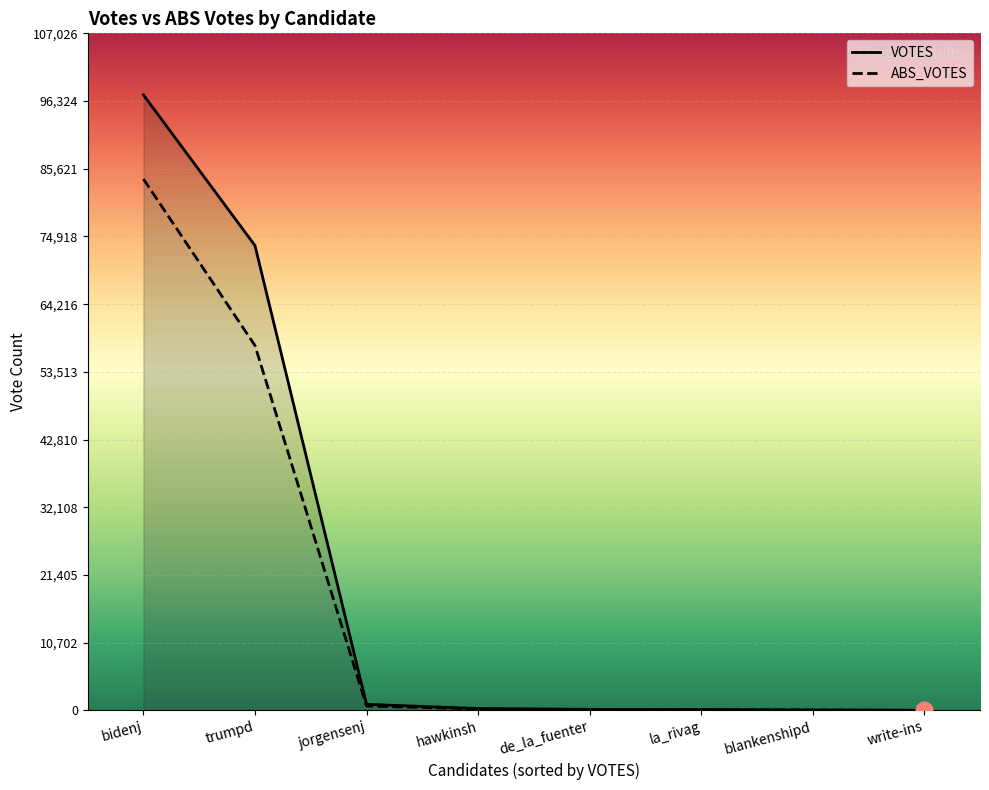

Reading right to left, what are all the values shown in this chart?

VOTES: 29	70	140	166	290	964	73480	97297
ABS_VOTES: 0	58	110	123	220	689	57676	83996